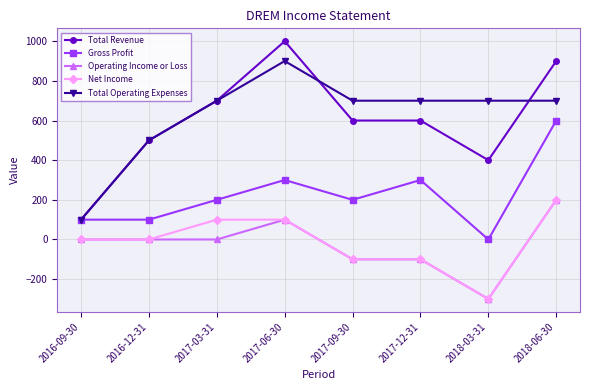

True or false: Gross Profit has more than 0 points higher than both neighbors.

True